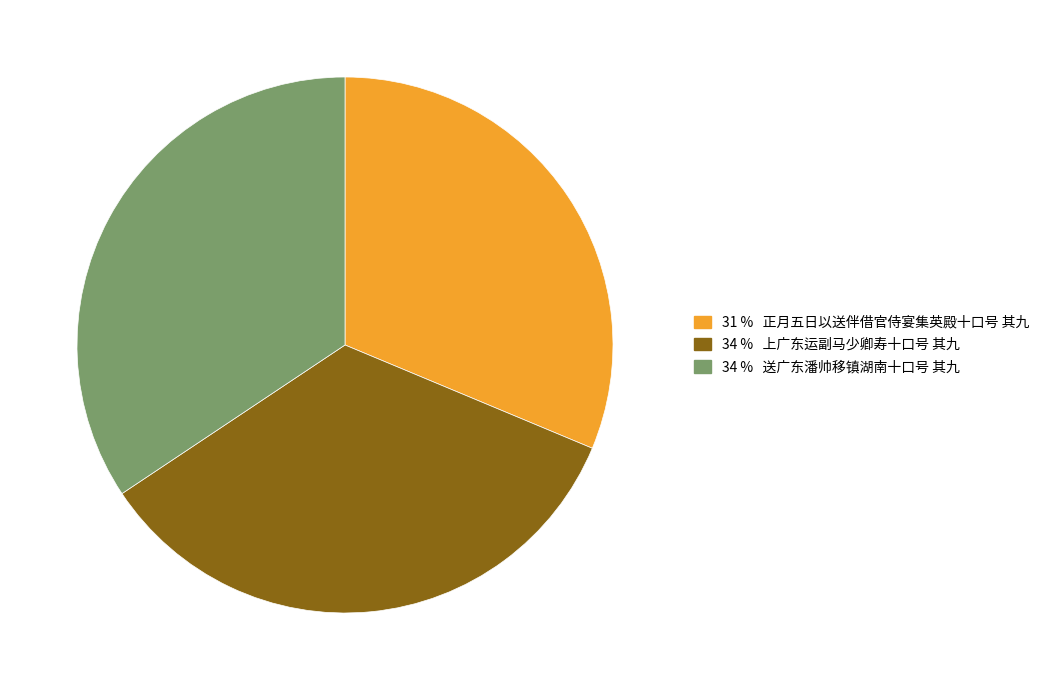

What is the ratio of the value at 31 % 正月五日以送伴借官侍宴集英殿十口号 其九 to the value at 34 % 送广东潘帅移镇湖南十口号 其九?

0.9